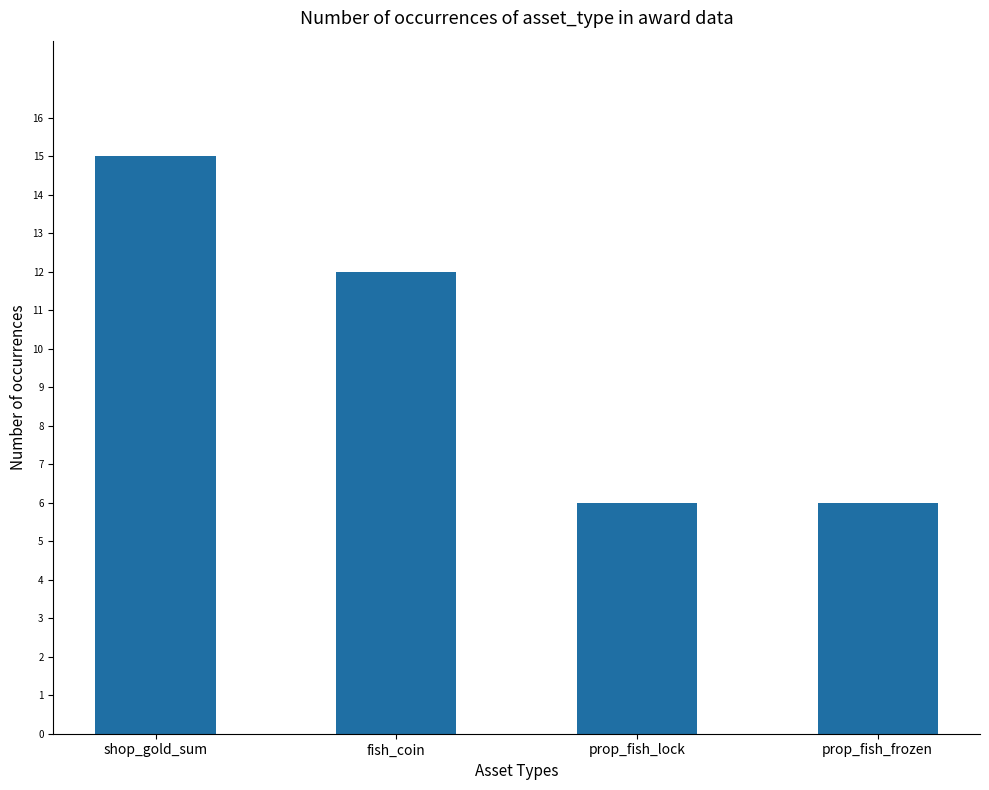

What is the change in value from fish_coin to prop_fish_lock?

-6